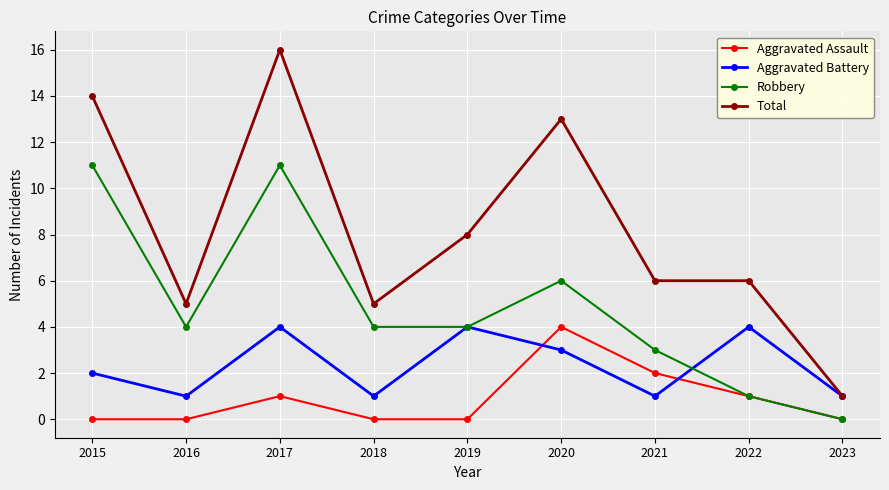

What is the maximum value for Total?

16